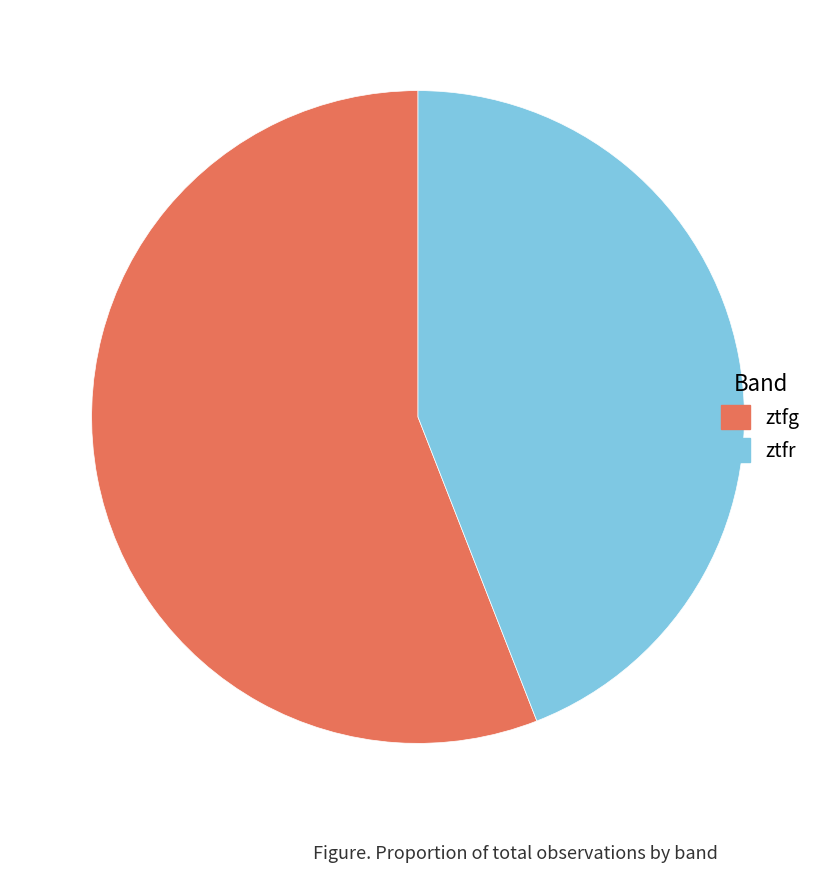

Between ztfr and ztfg, which is larger?

ztfg